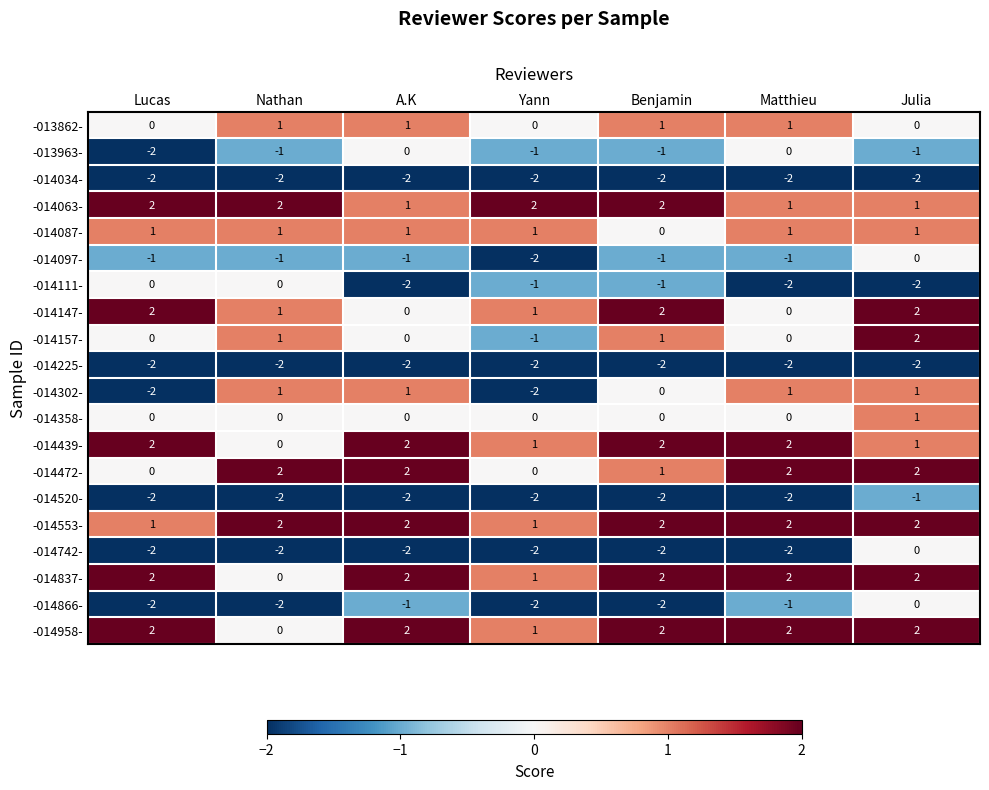

How many -014111- values are between -2 and 0?

7